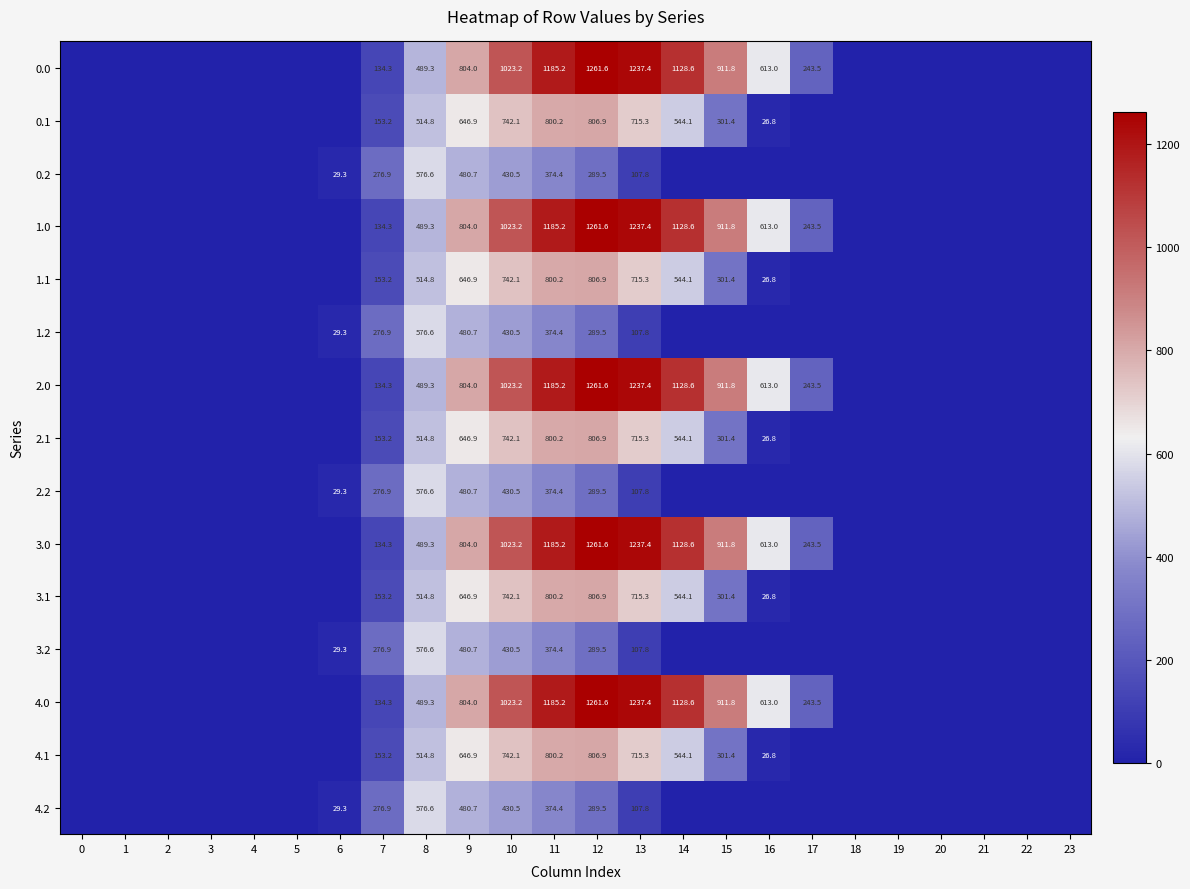

What is the greatest value displayed?

1261.6